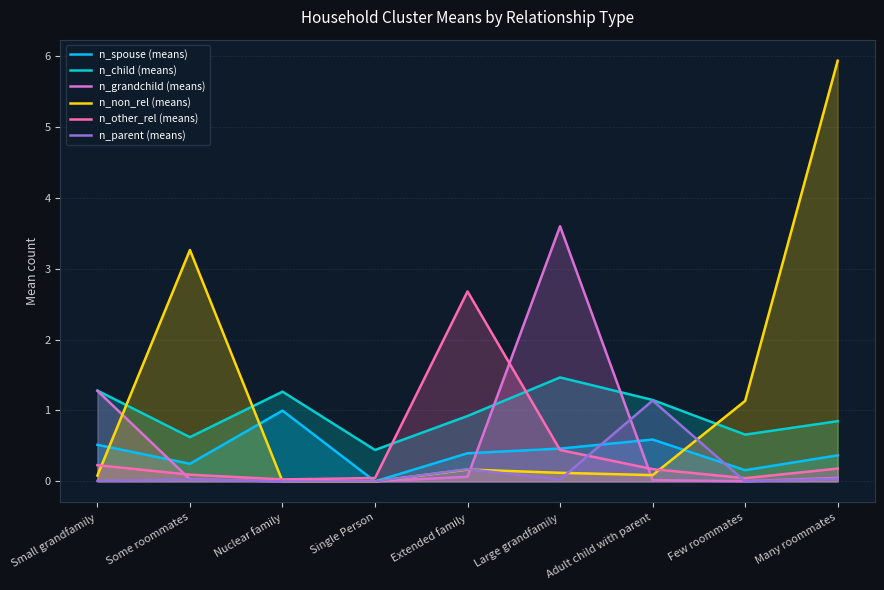

Reading left to right, list all the values displayed in this chart.

n_spouse (means): 0.5	0.2	1.0	0.0	0.4	0.5	0.6	0.2	0.4
n_child (means): 1.3	0.6	1.3	0.4	0.9	1.5	1.1	0.7	0.8
n_grandchild (means): 1.3	0.0	0.0	0.0	0.1	3.6	0.0	0.0	0.1
n_non_rel (means): 0.1	3.3	0.0	0.0	0.2	0.1	0.1	1.1	5.9
n_other_rel (means): 0.2	0.1	0.0	0.0	2.7	0.4	0.2	0.0	0.2
n_parent (means): 0.0	0.0	0.0	0.0	0.2	0.0	1.1	0.0	0.0